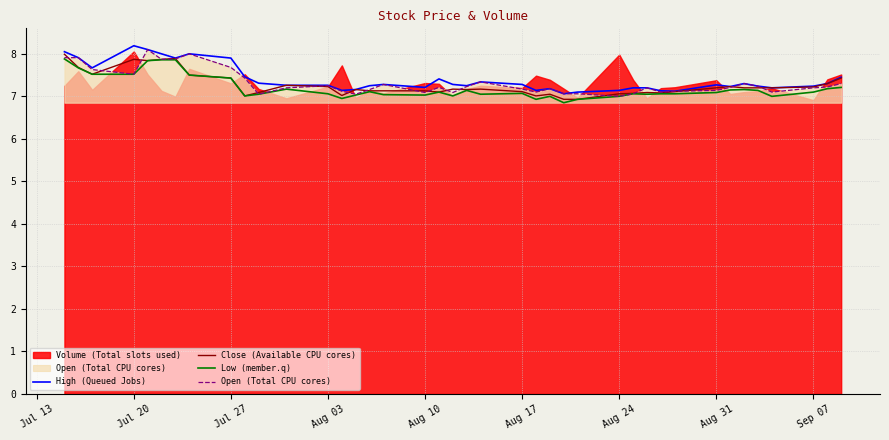

Is it true that Open (Total CPU cores) equals 2.0 at Aug 24?

False